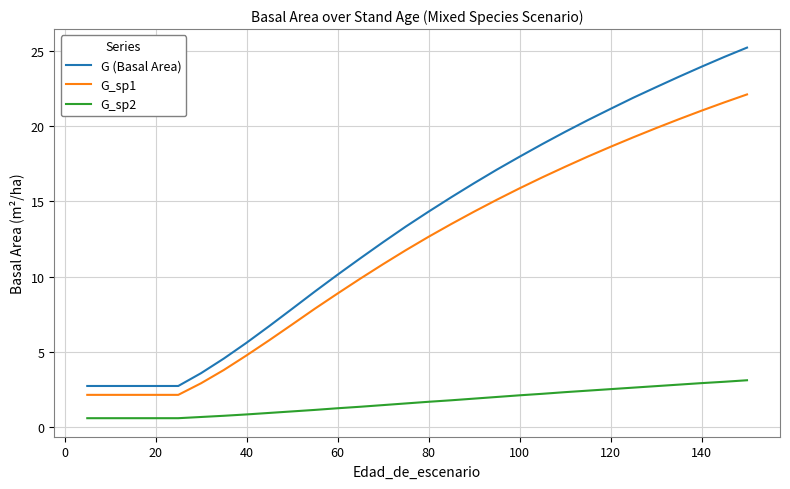

What is the difference between the second highest and minimum values in the G_sp1 series?

19.4